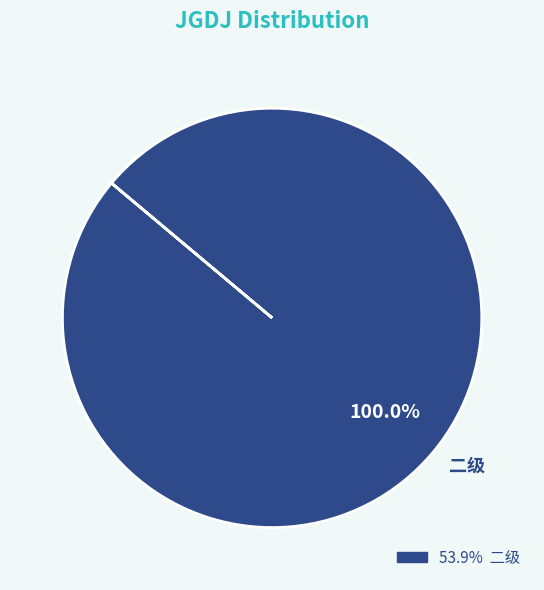

Which category accounts for the majority?

二级